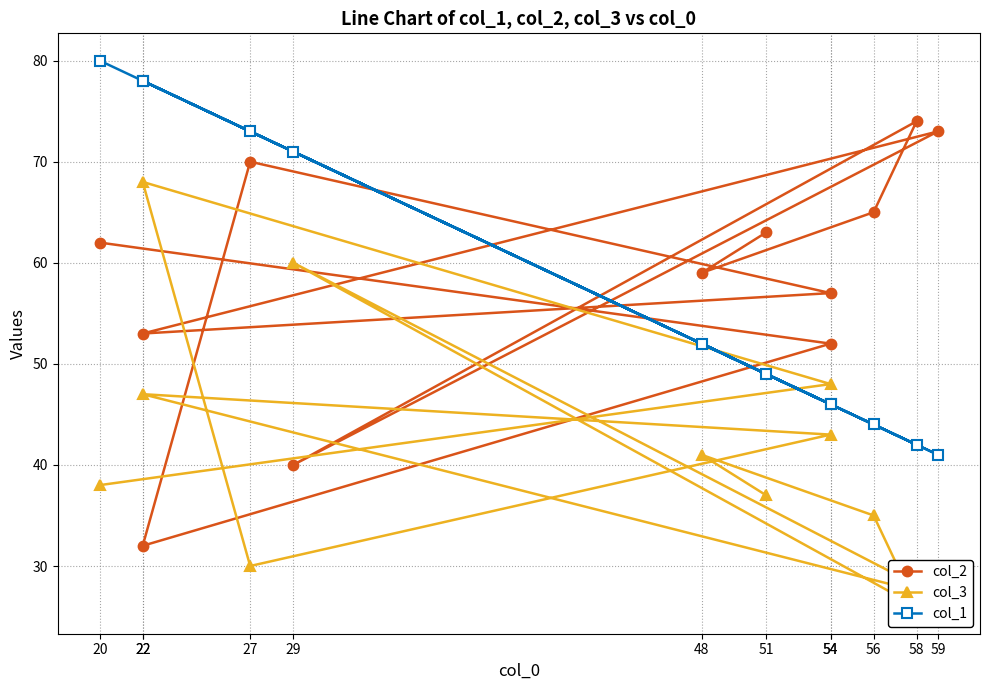

Which series has the largest range (max minus min)?

col_2